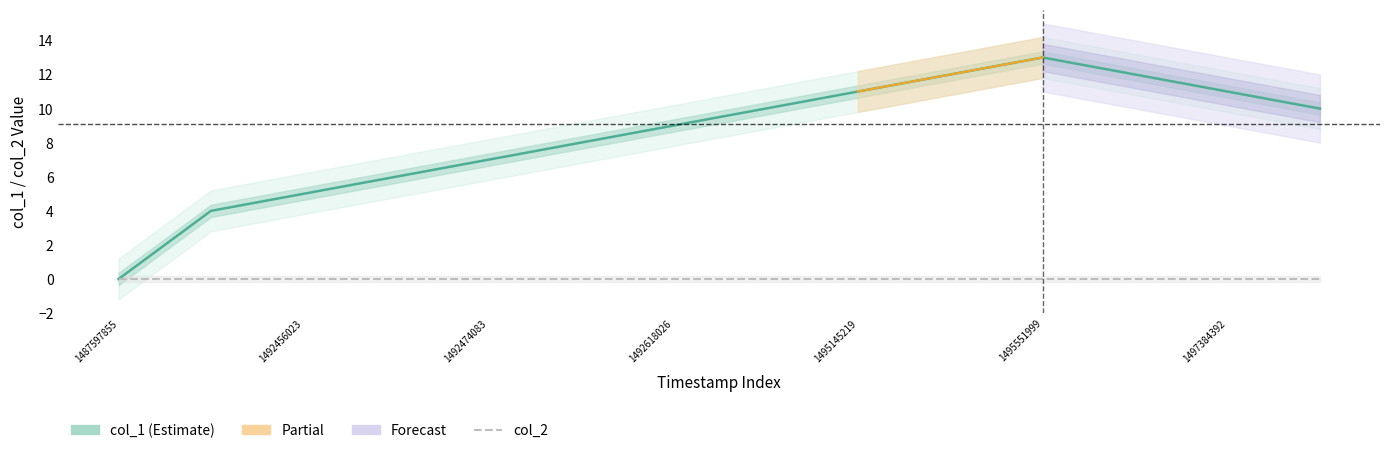

True or false: the data shows 5 at 1492456023.

True